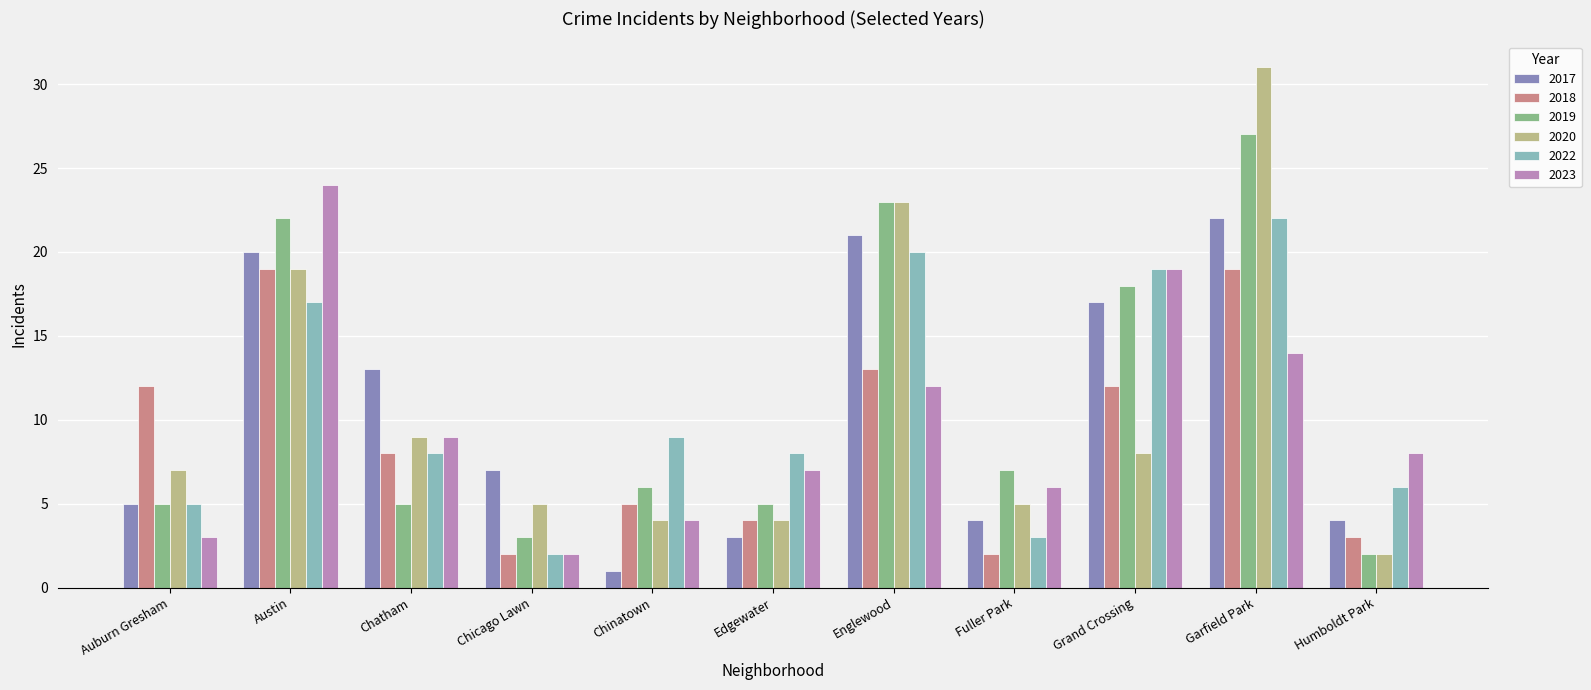

Between Chinatown and Englewood, which series saw the biggest shift?

2017